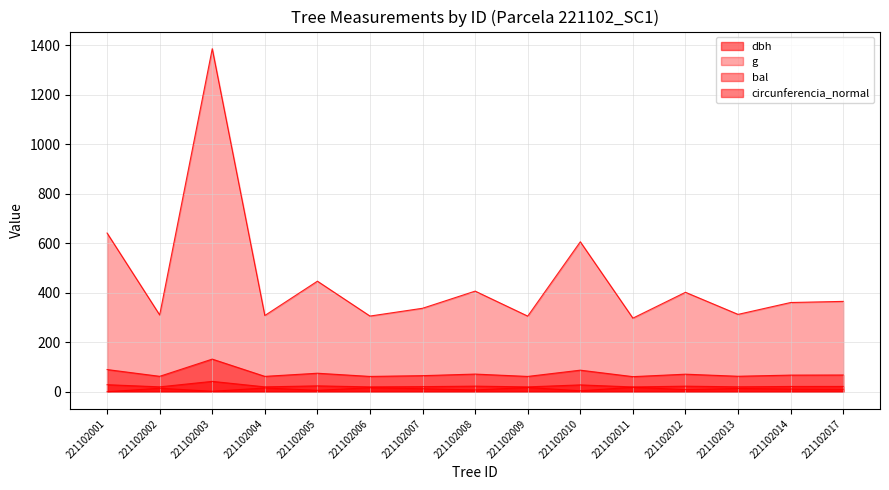

How many data points in g are above 360?

8